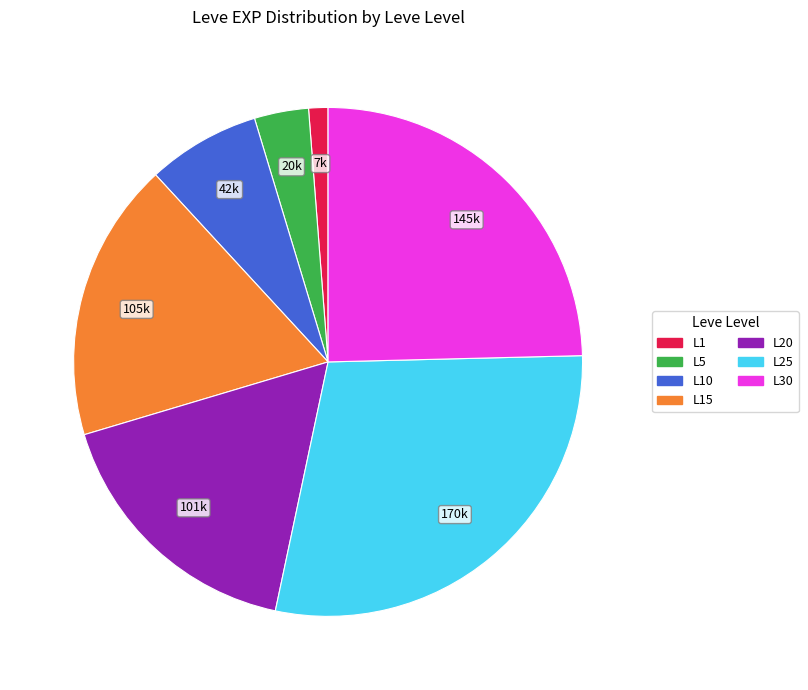

Which category has the smallest portion of the pie?

L1